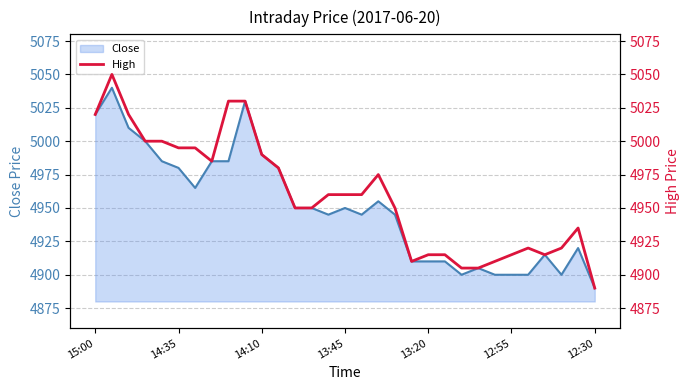

How many lines are shown in the chart?

1